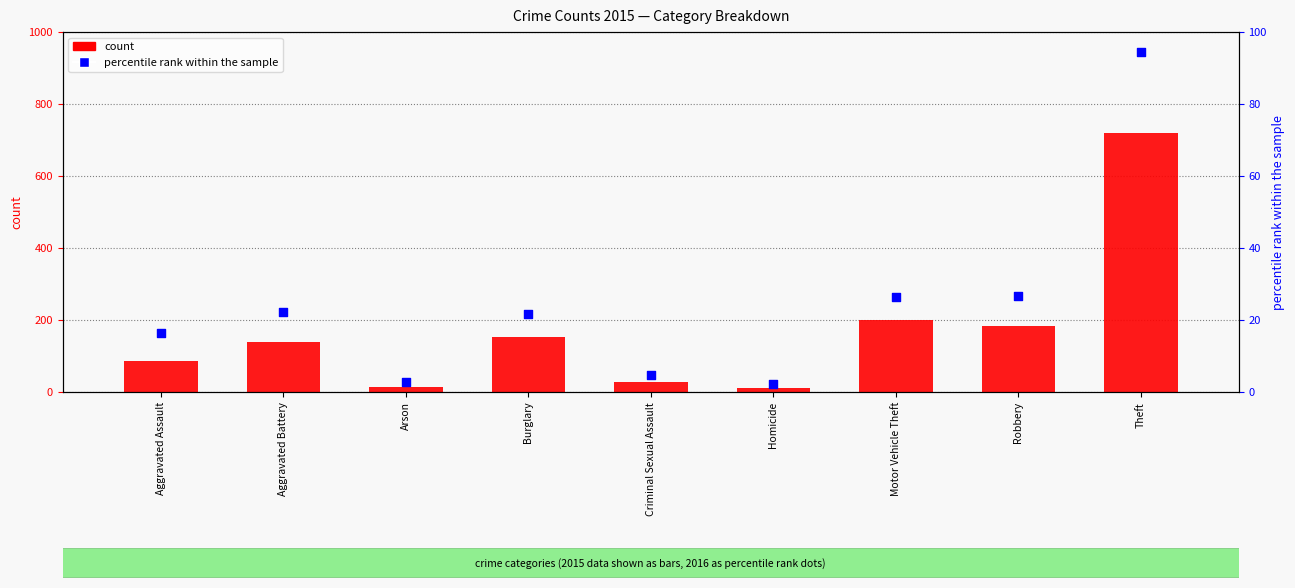

Which series has the widest spread of Y values?

count